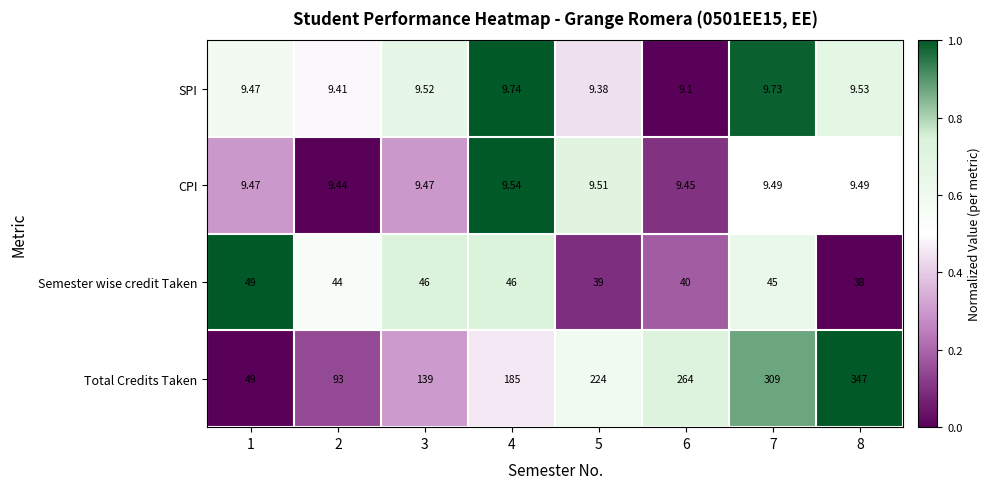

Which series has the largest total across all categories?

Total Credits Taken